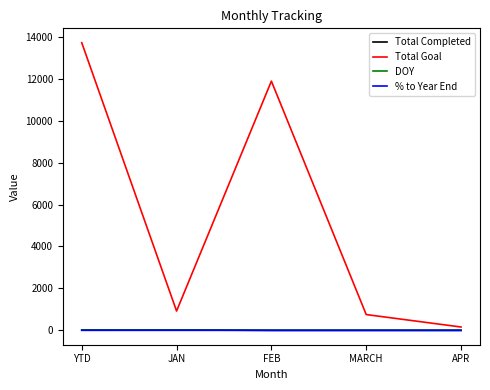

Is the value of % to Year End at YTD greater than the value of Total Goal at FEB?

No